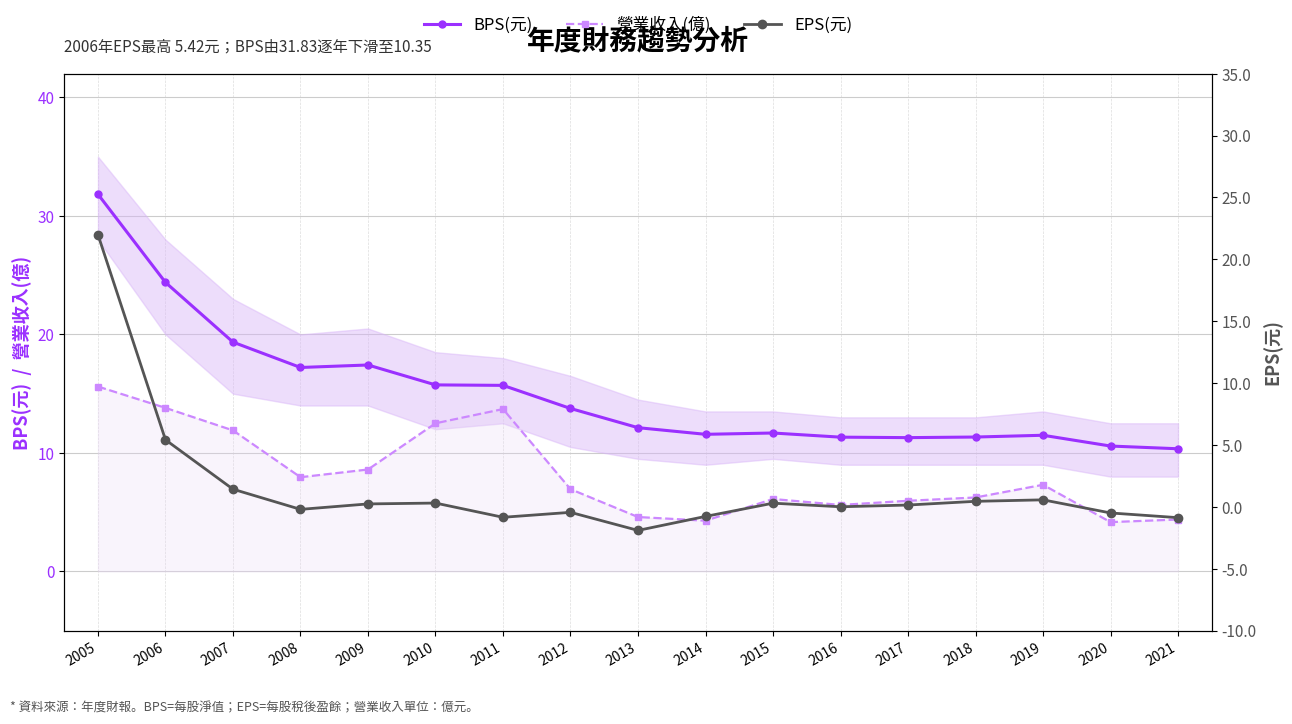

What is the value of the BPS(元) point at the 6th from the left?

15.7